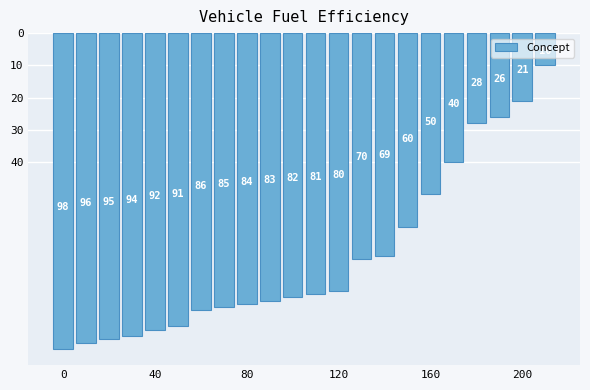

Are the bars horizontal?

No